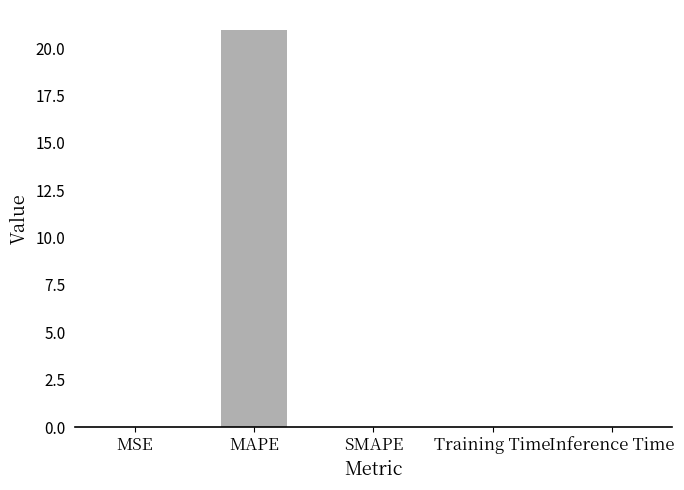

What is the greatest value displayed?

21.0